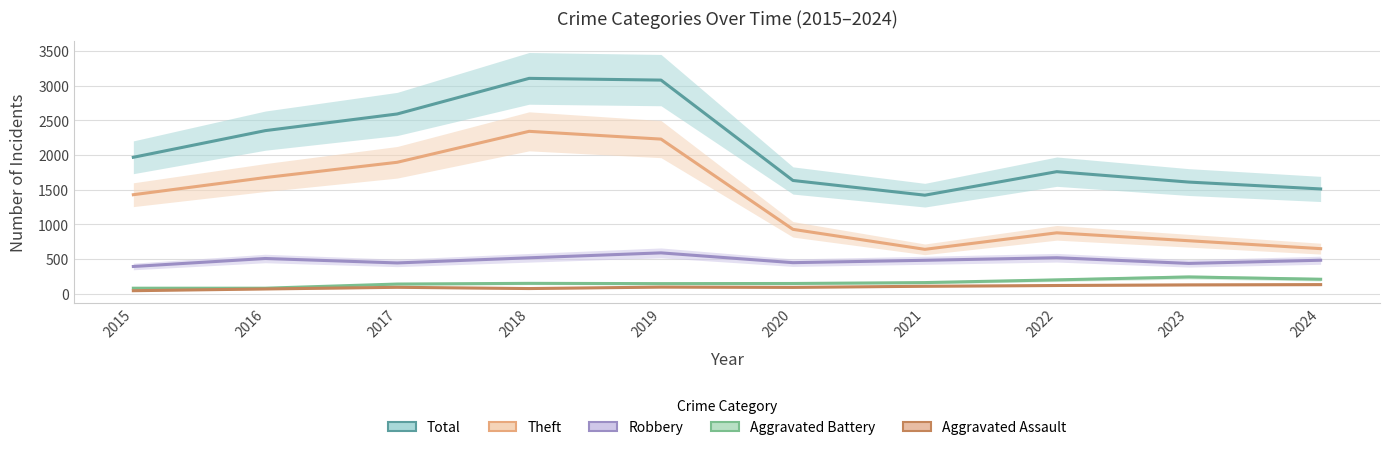

Reading left to right, what are all the values shown in this chart?

Total: 1968	2352	2592	3105	3080	1634	1422	1761	1611	1512
Theft: 1429	1676	1896	2342	2230	930	642	880	766	652
Robbery: 395	510	446	520	591	450	484	521	439	485
Aggravated Battery: 82	82	142	152	148	150	163	202	244	211
Aggravated Assault: 46	71	95	77	98	94	110	121	130	134